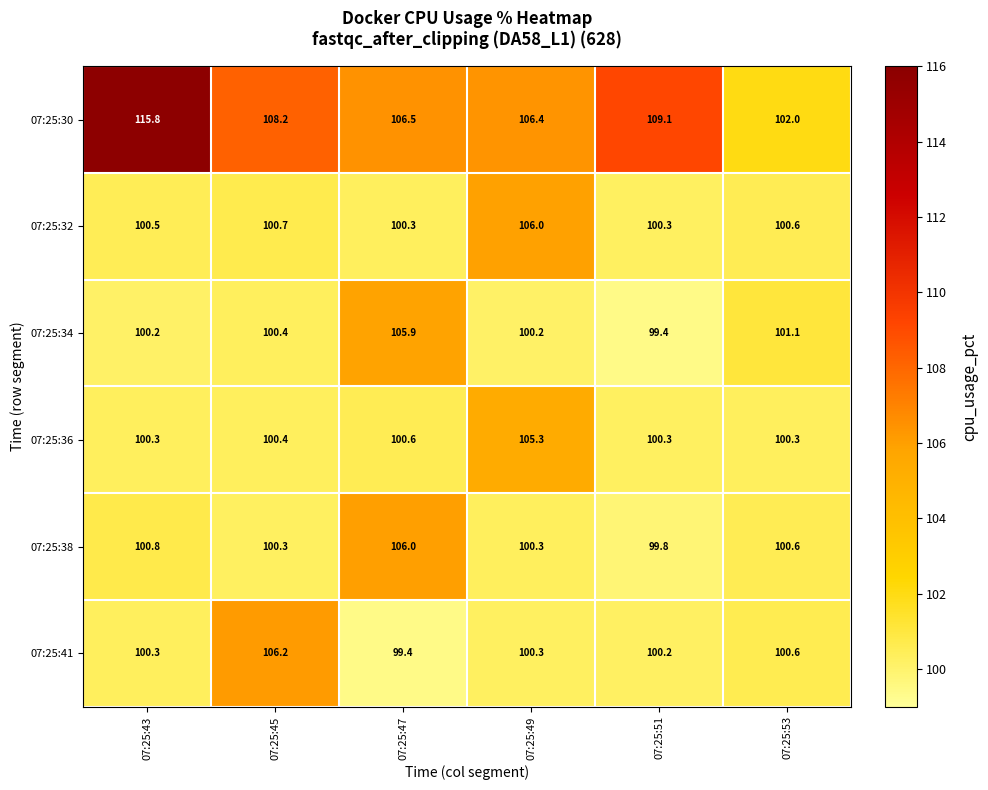

What is the difference between the 07:25:36 values at 07:25:45 and 07:25:49?

4.9